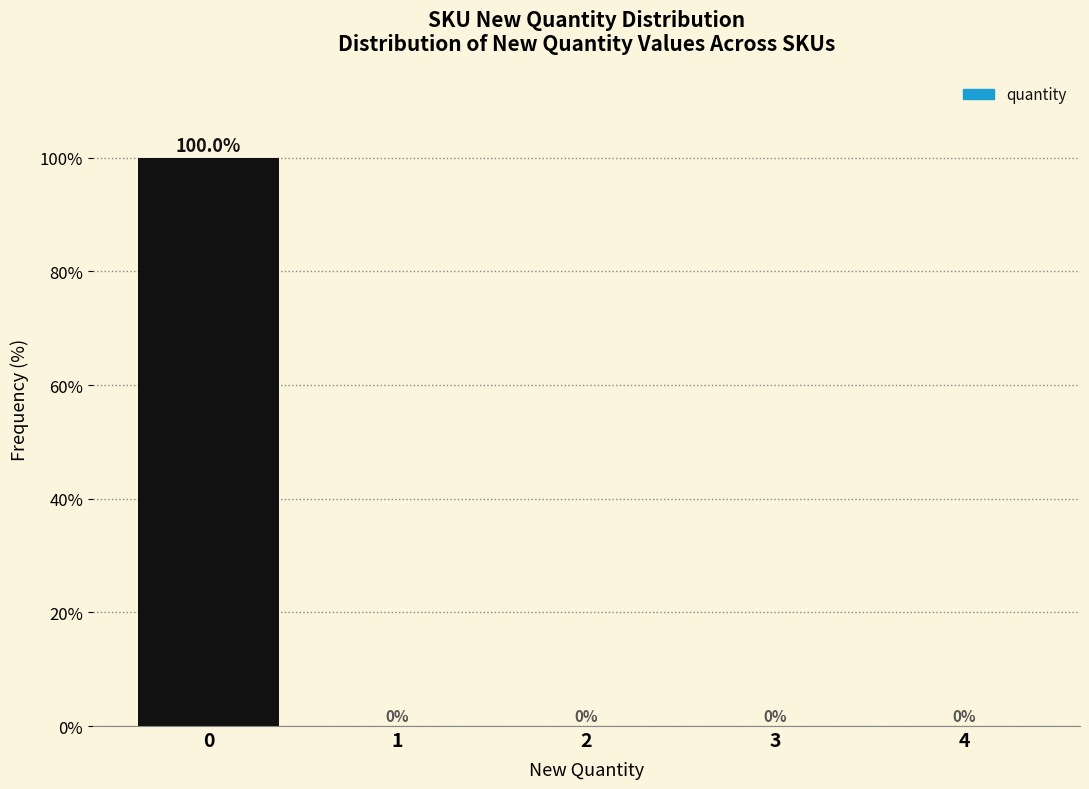

Reading left to right, what are all the values shown in this chart?

0=100	1=0	2=0	3=0	4=0